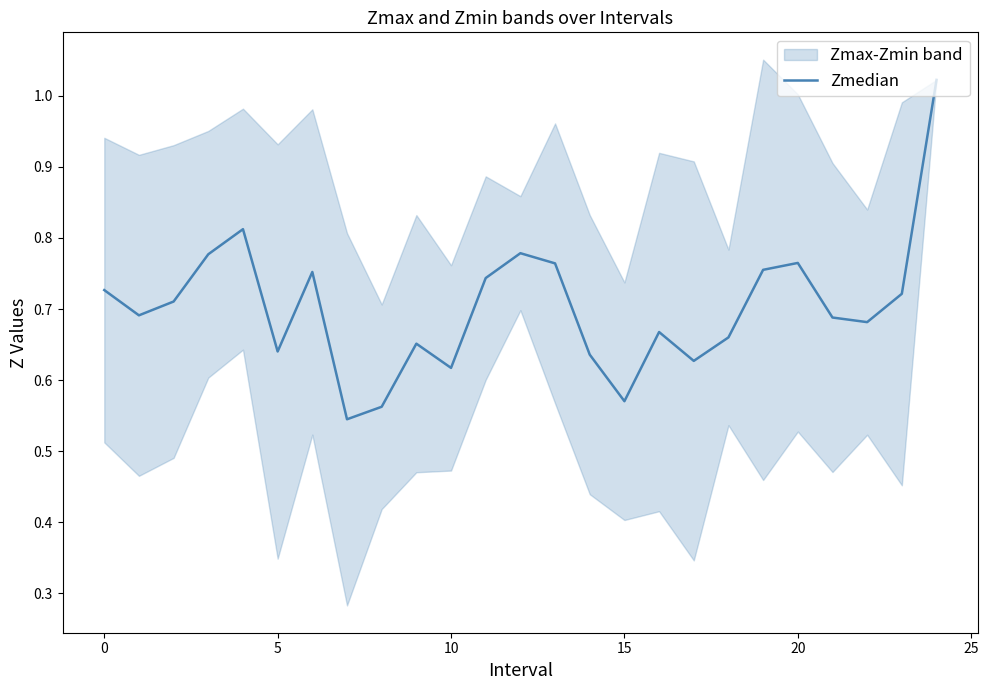

Which category has the highest value across all series?

24